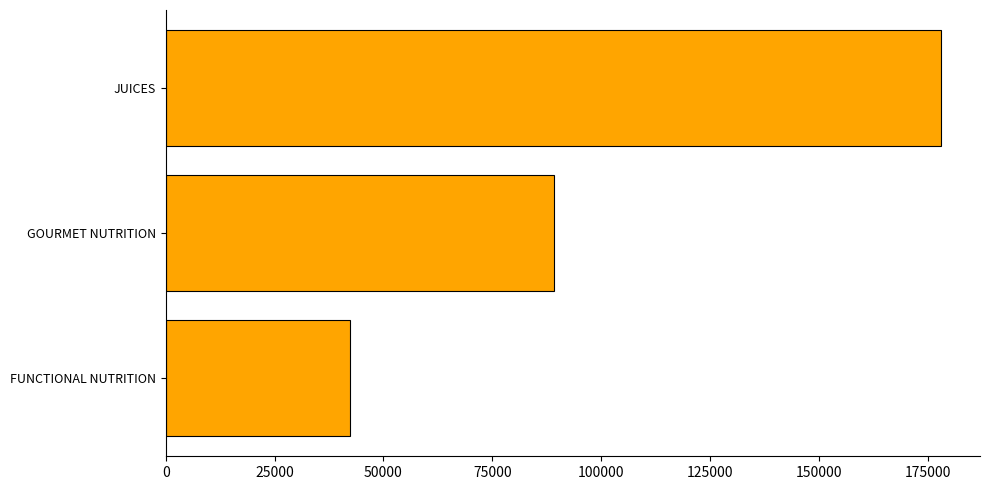

Is it true that the value at JUICES is 178148?

True